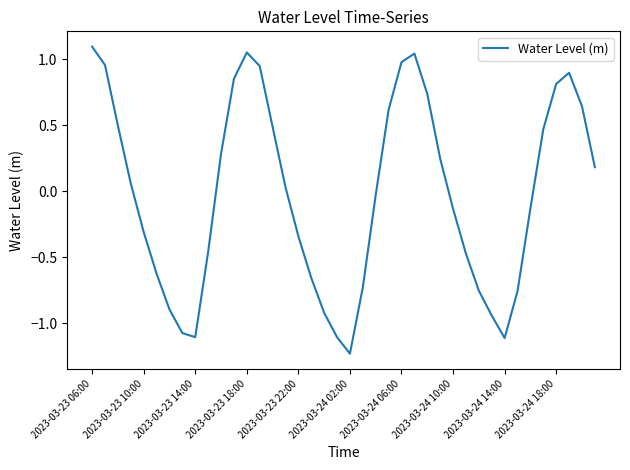

What is the difference between the maximum and minimum values?

2.3